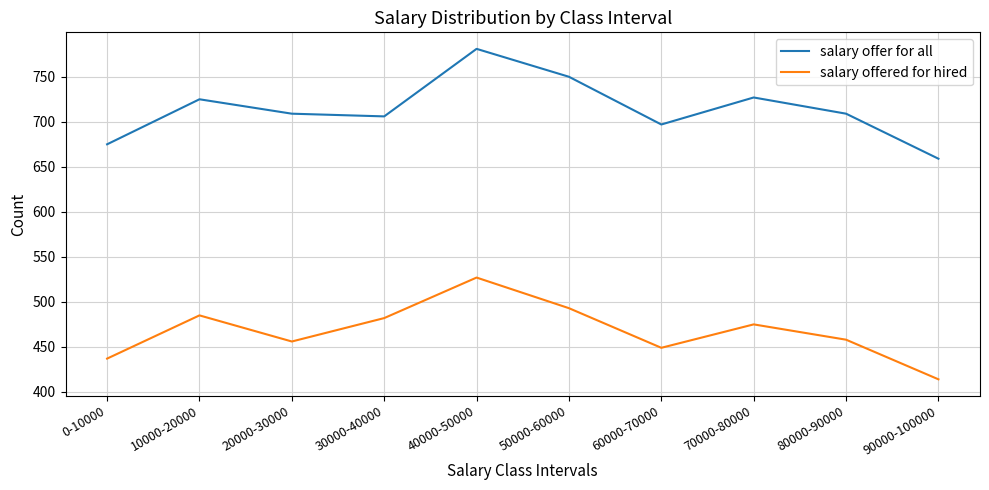

True or false: salary offer for all and salary offered for hired intersect in this chart.

False